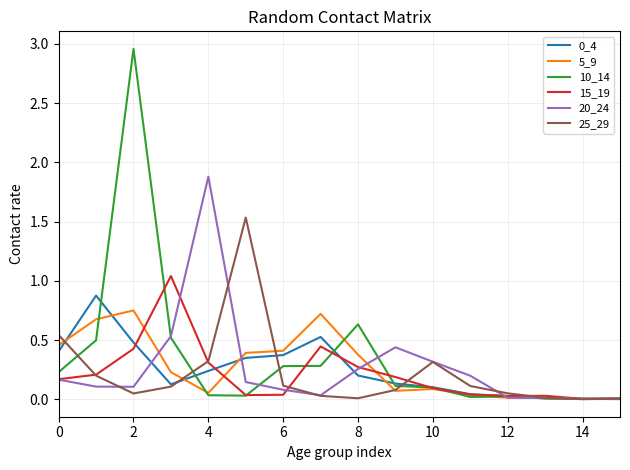

Which series has the largest range (max minus min)?

10_14